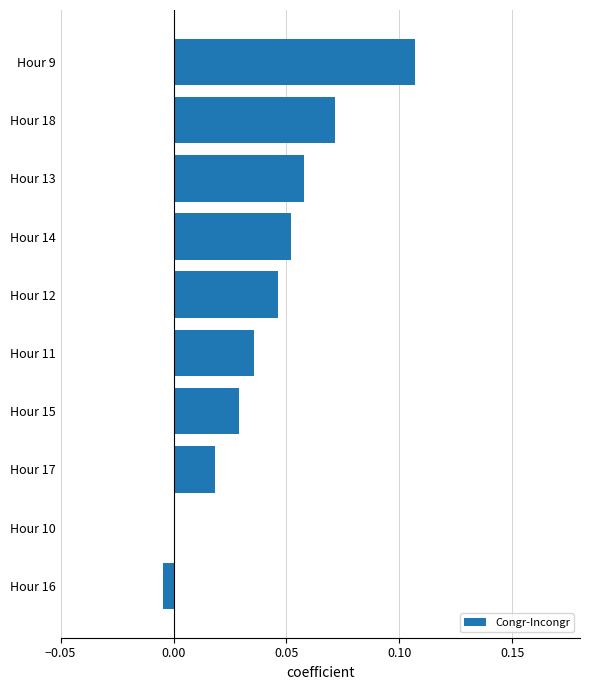

The chart shows a value of 0.0 at Hour 11. True or false?

True